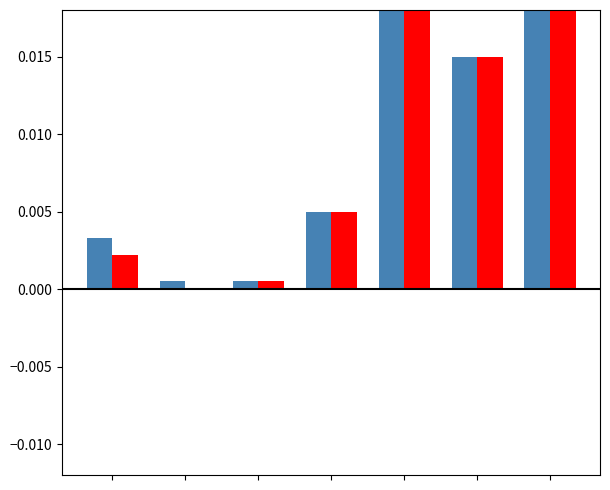

Does the chart contain any negative values?

No